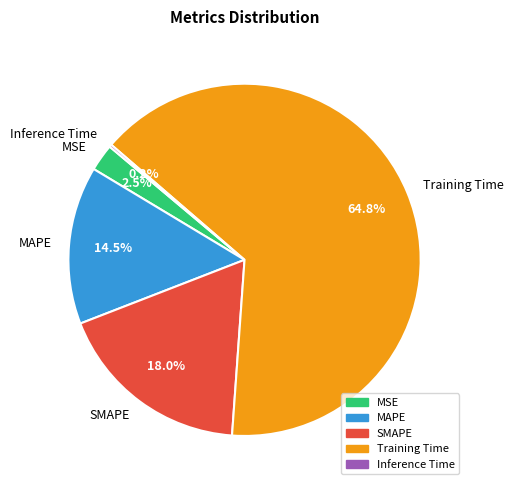

Between SMAPE and MAPE, which is larger?

SMAPE